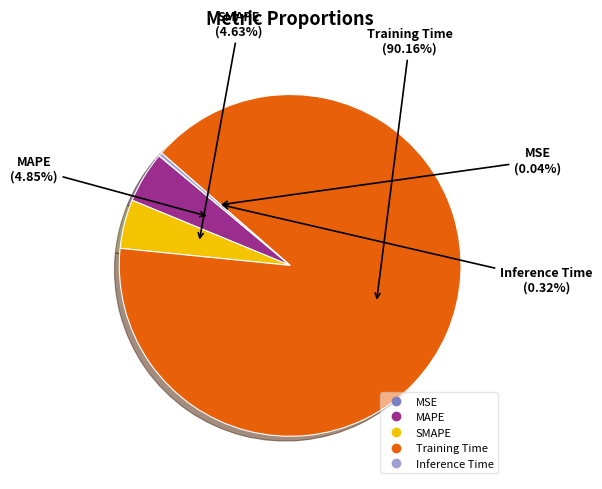

Is SMAPE the majority of the pie?

No